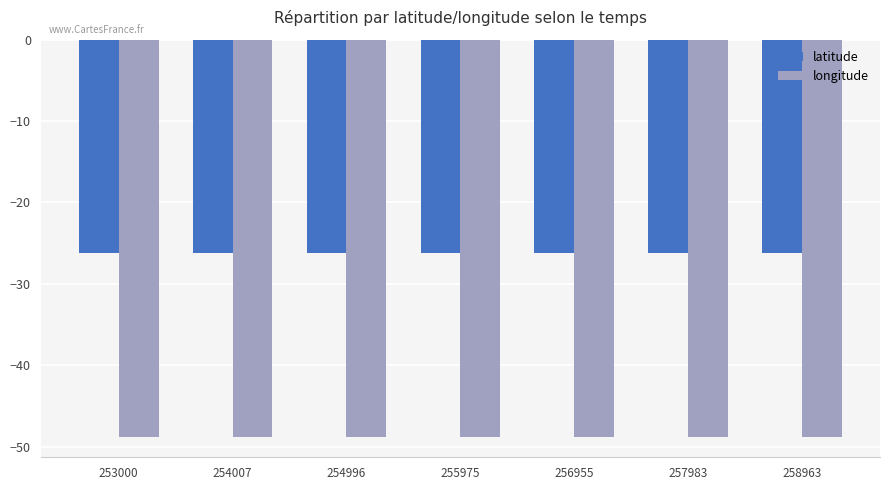

Reading left to right, list all the values displayed in this chart.

latitude: 253000=-26.3	254007=-26.3	254996=-26.3	255975=-26.3	256955=-26.3	257983=-26.3	258963=-26.3
longitude: 253000=-48.9	254007=-48.9	254996=-48.9	255975=-48.9	256955=-48.9	257983=-48.9	258963=-48.9